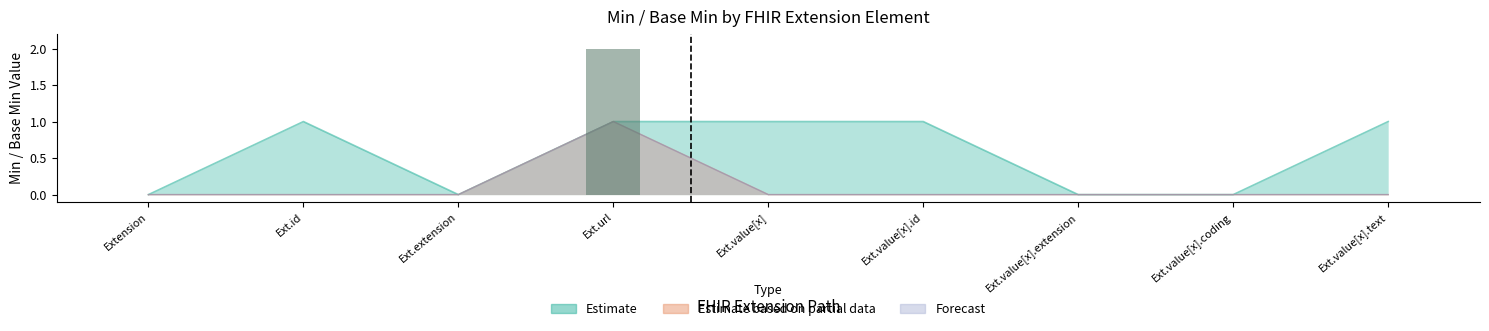

The chart shows a value of 0 at Ext.value[x].id. True or false?

True